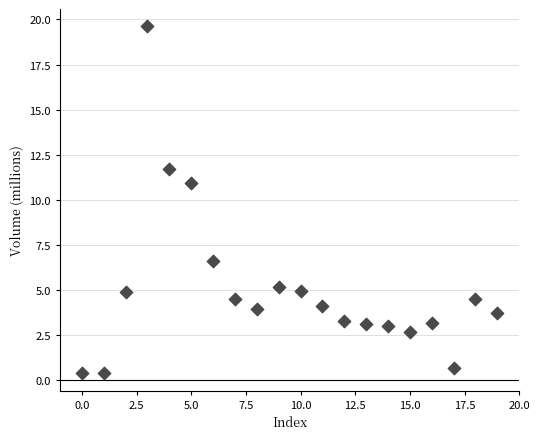

What Y value in the scatter plot is closest to 10?

10.9